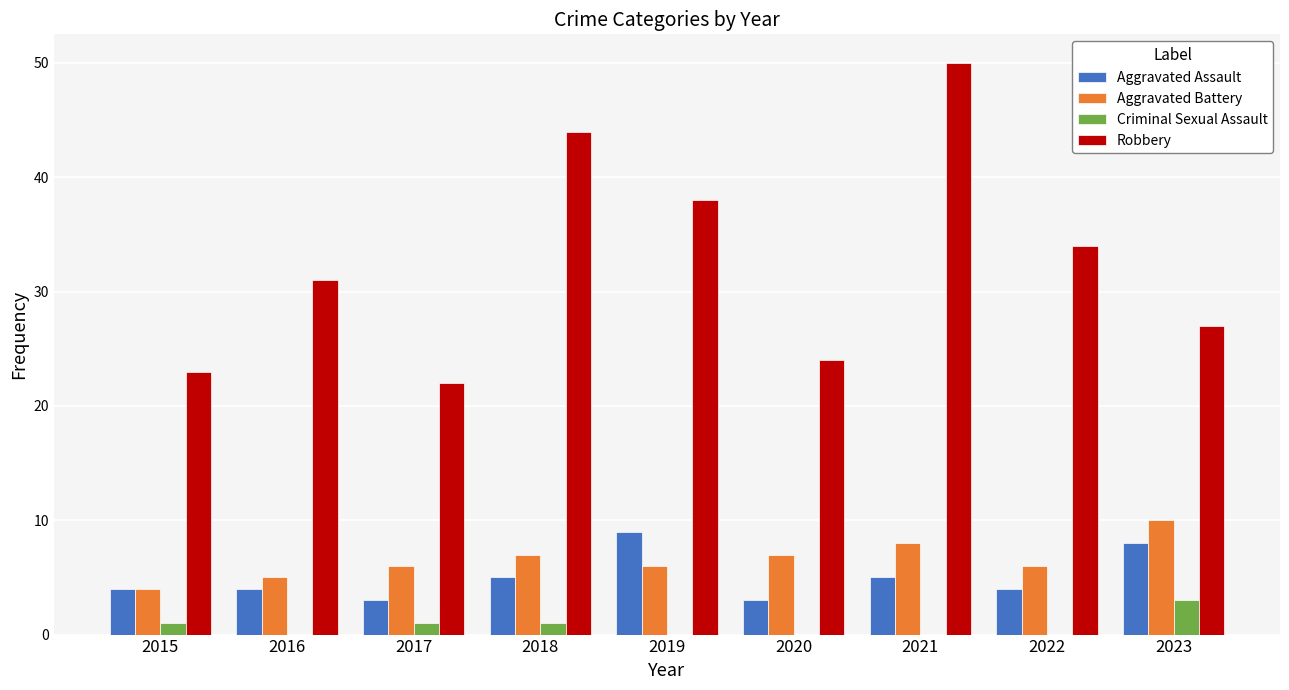

What value does the Robbery series have at 2018?

44